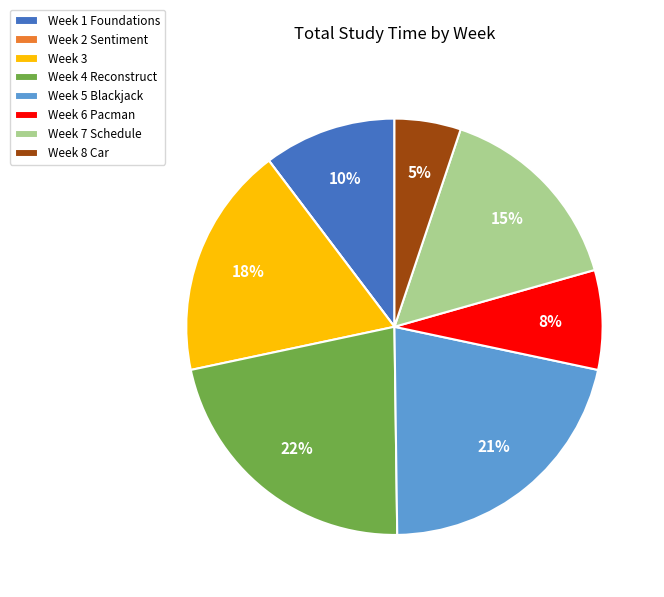

Between Week 5 Blackjack and Week 1 Foundations, which is larger?

Week 5 Blackjack